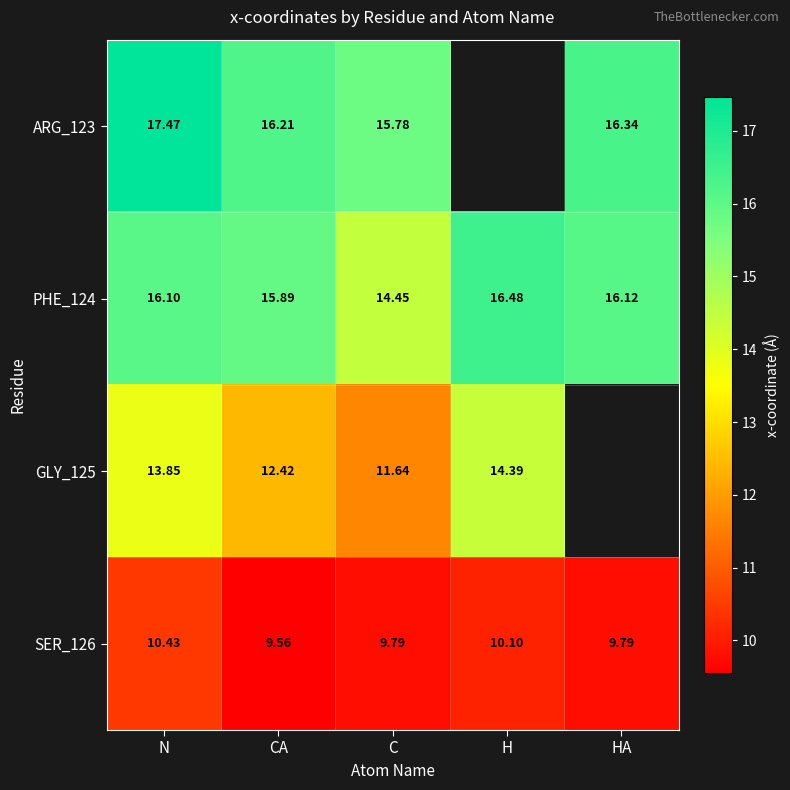

What is the sum of the SER_126 values at H and CA?

19.7